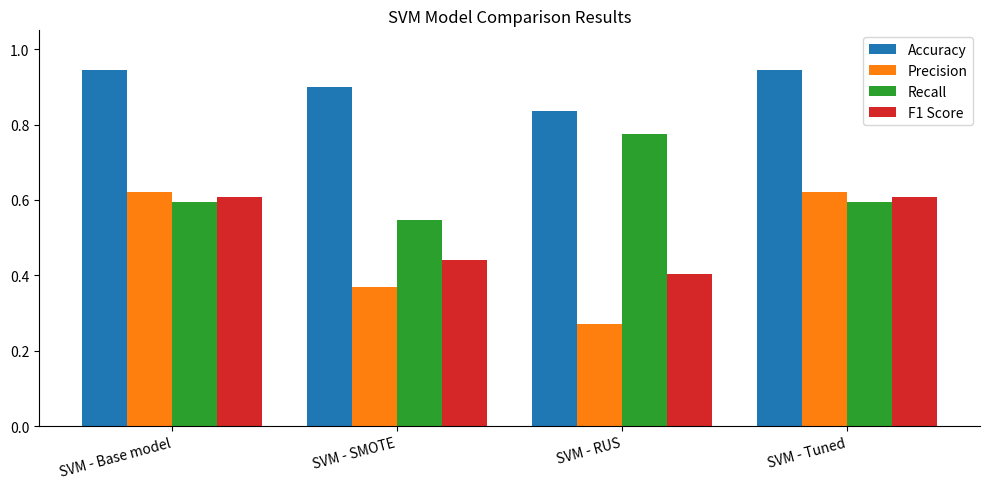

Which label corresponds to the smallest value in the chart?

SVM - RUS